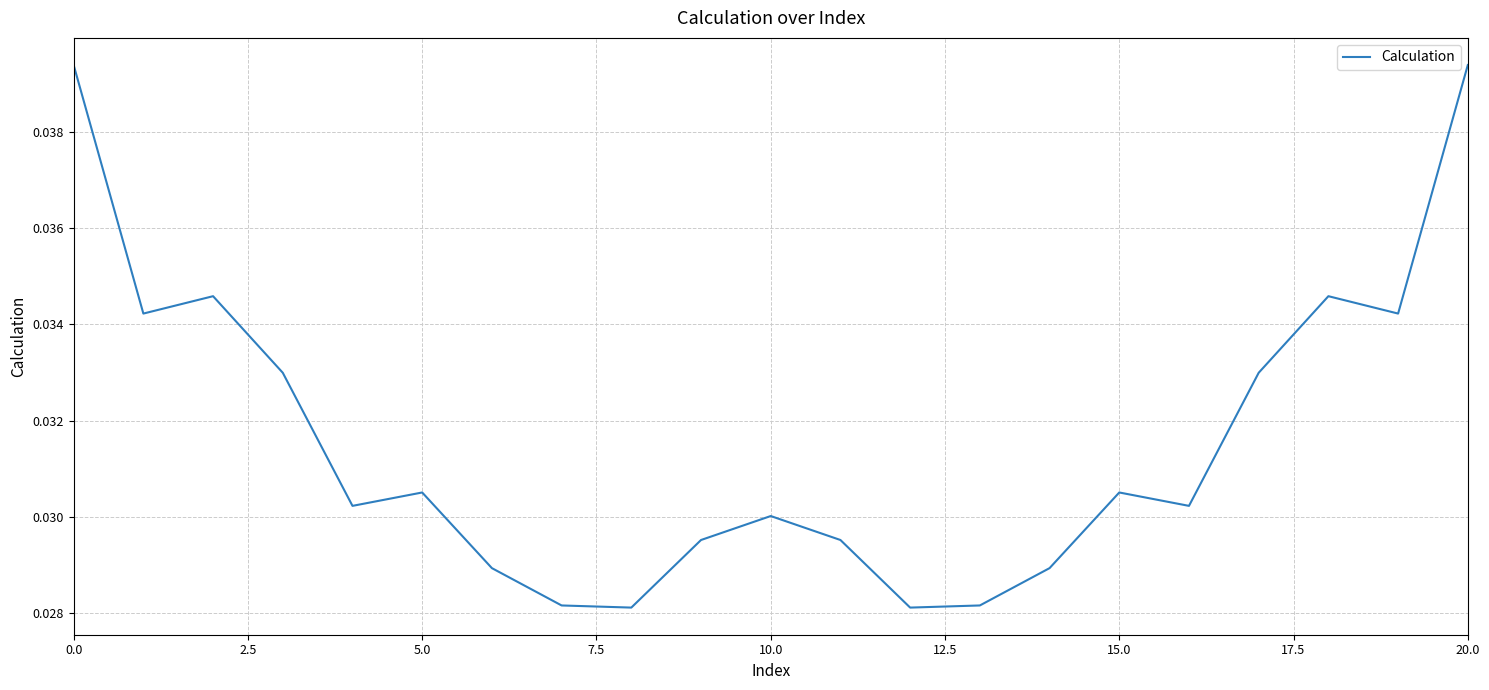

How many lines are shown in the chart?

1